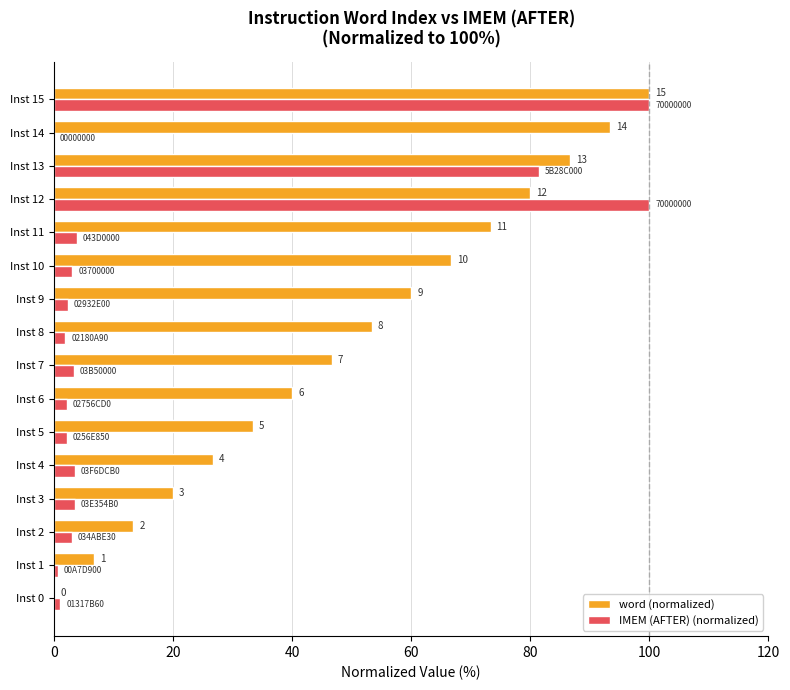

List the series in order of their peak value, lowest first.

word (normalized), IMEM (AFTER) (normalized)